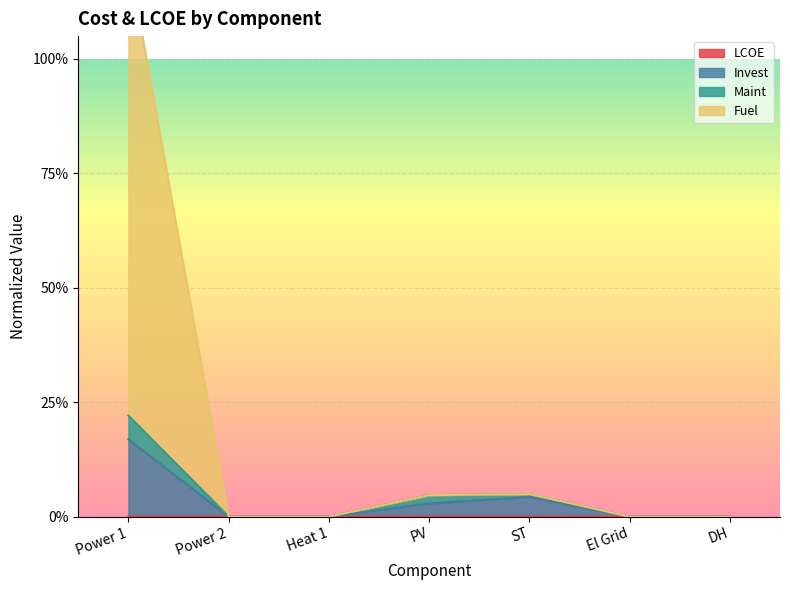

Between Power 1 and Heat 1, which is larger?

Power 1